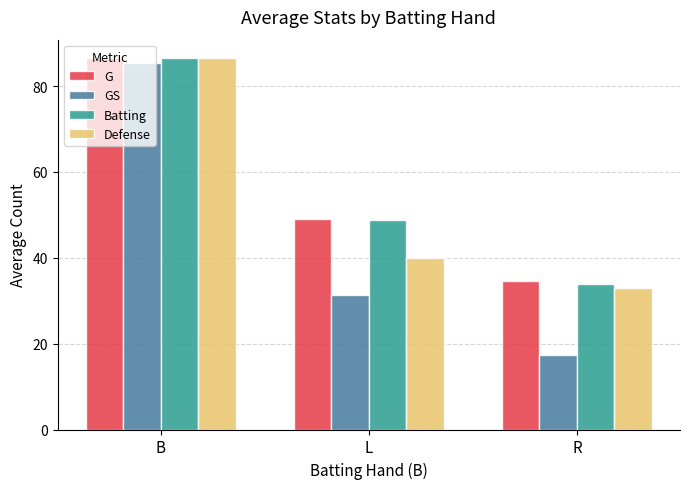

Are the bars grouped side by side (vs. stacked)?

Yes